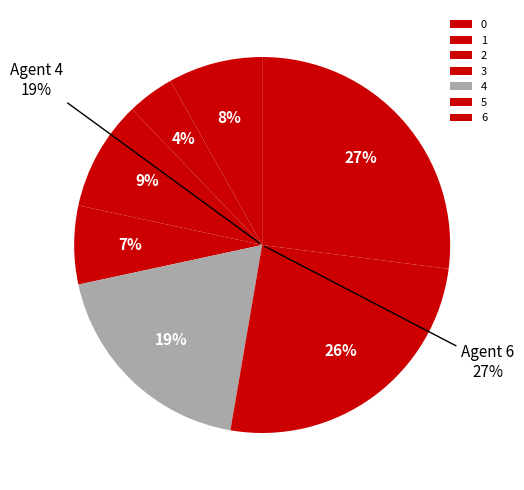

Which category has the smallest portion of the pie?

1